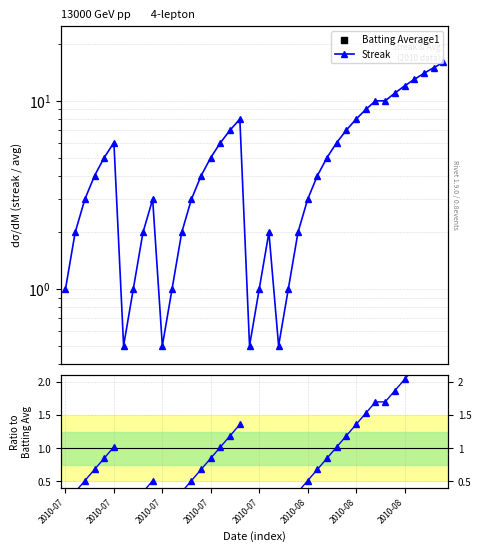

At which category is the sum across all series the highest?

38